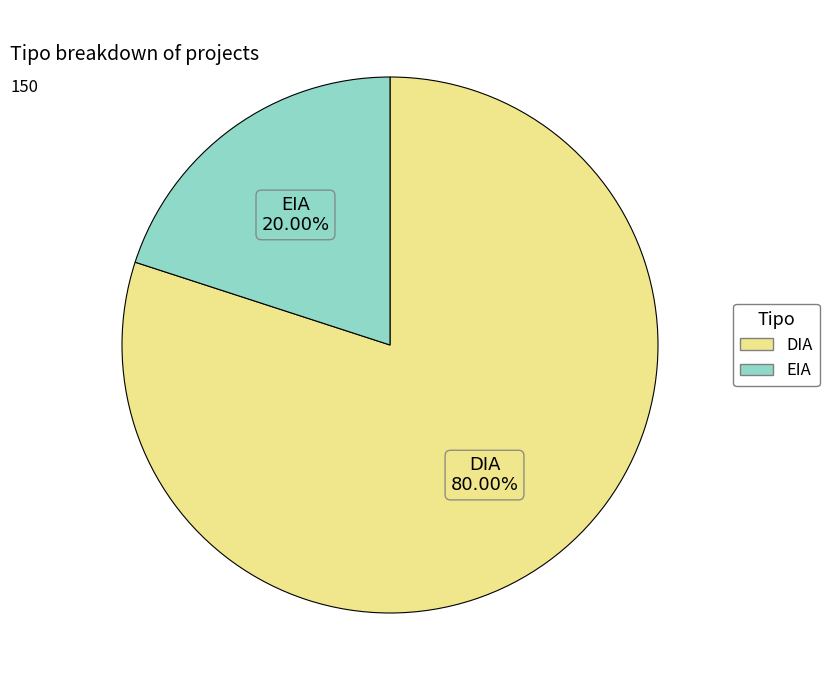

The DIA slice represents 70% of the pie. True or false?

False